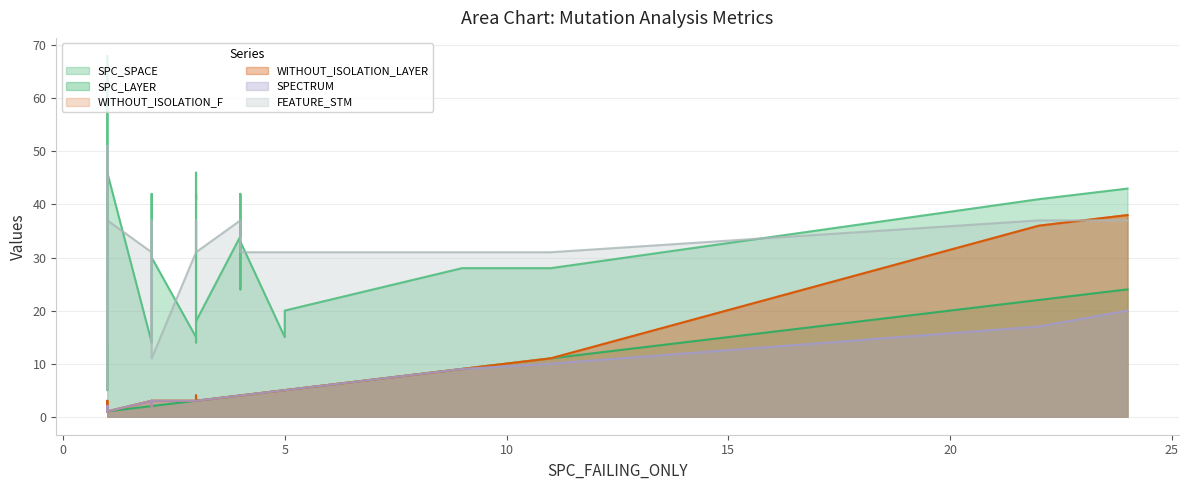

Where is SPC_LAYER nearest to the value 12?

11